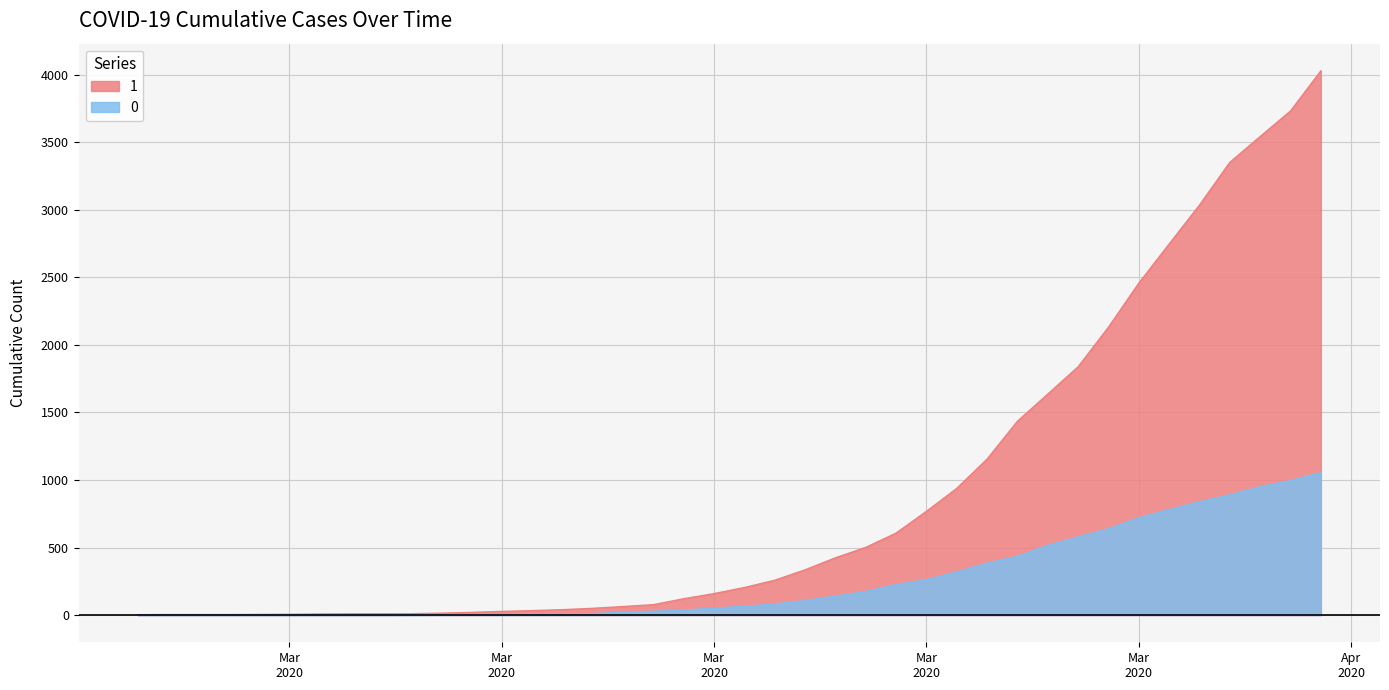

Rank the series by their average value, from lowest to highest.

0, 1